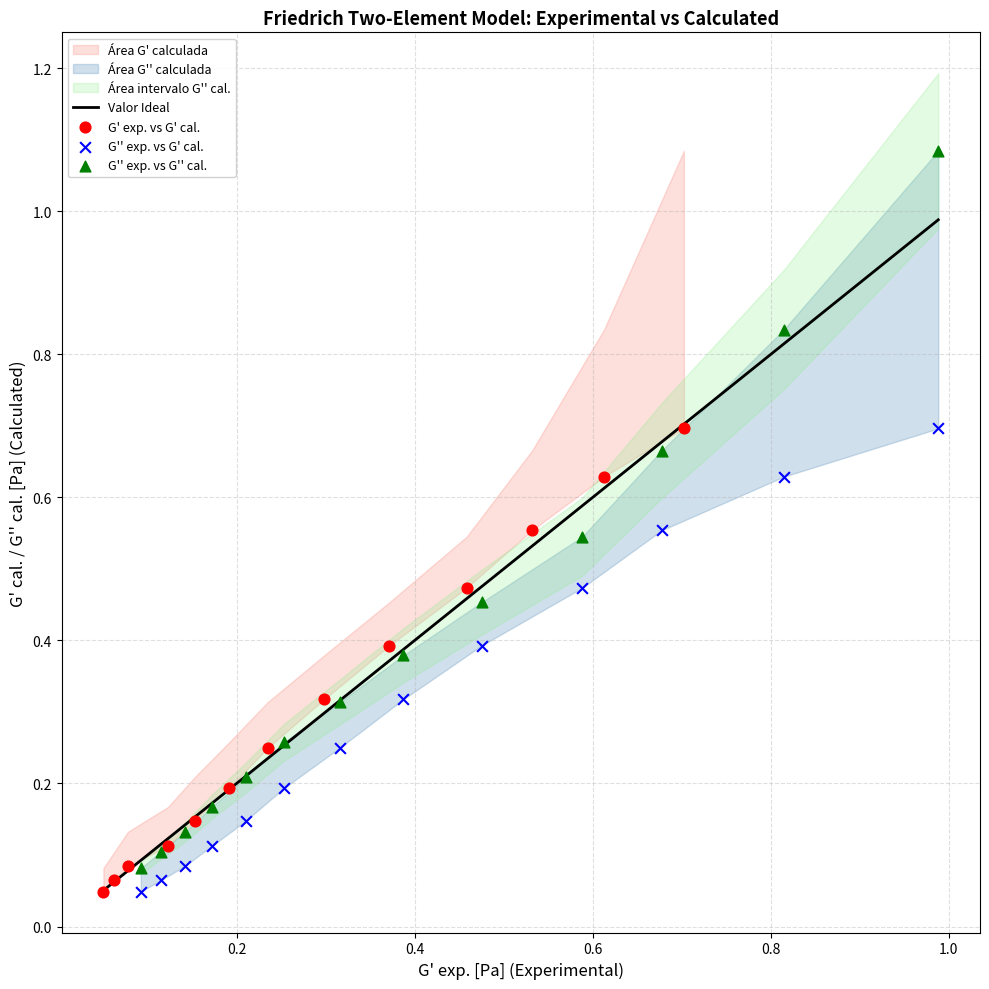

Which series contains the highest Y value?

G'' exp. vs G'' cal.